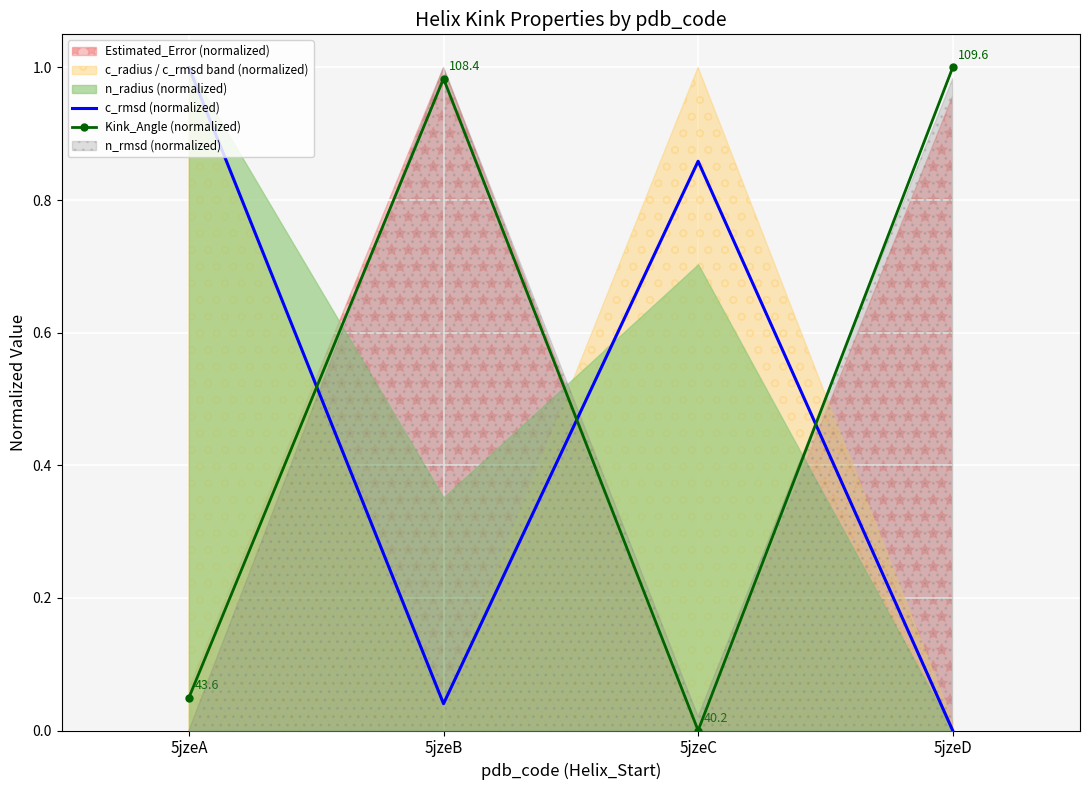

At how many categories does at least one series exceed 0?

4